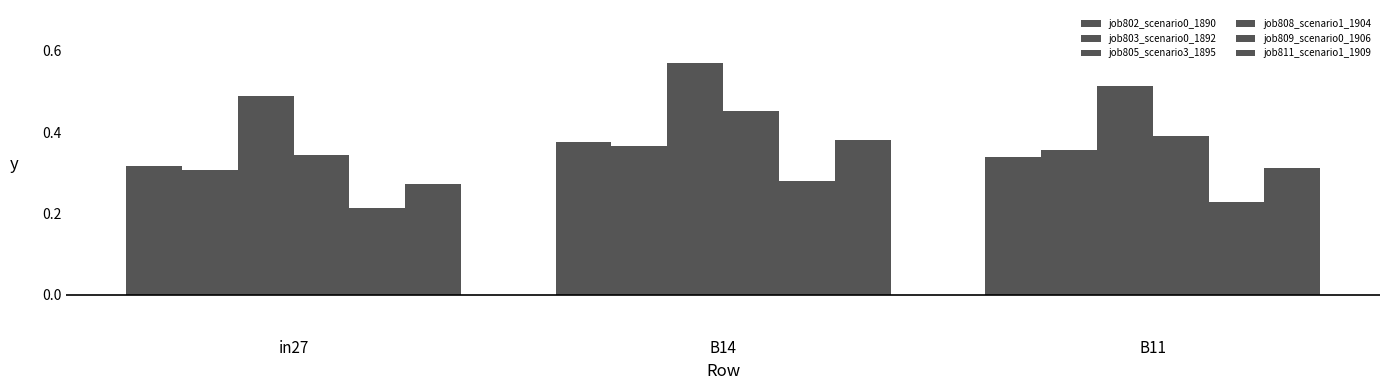

At which label is job805_scenario3_1895 closest to 0?

in27